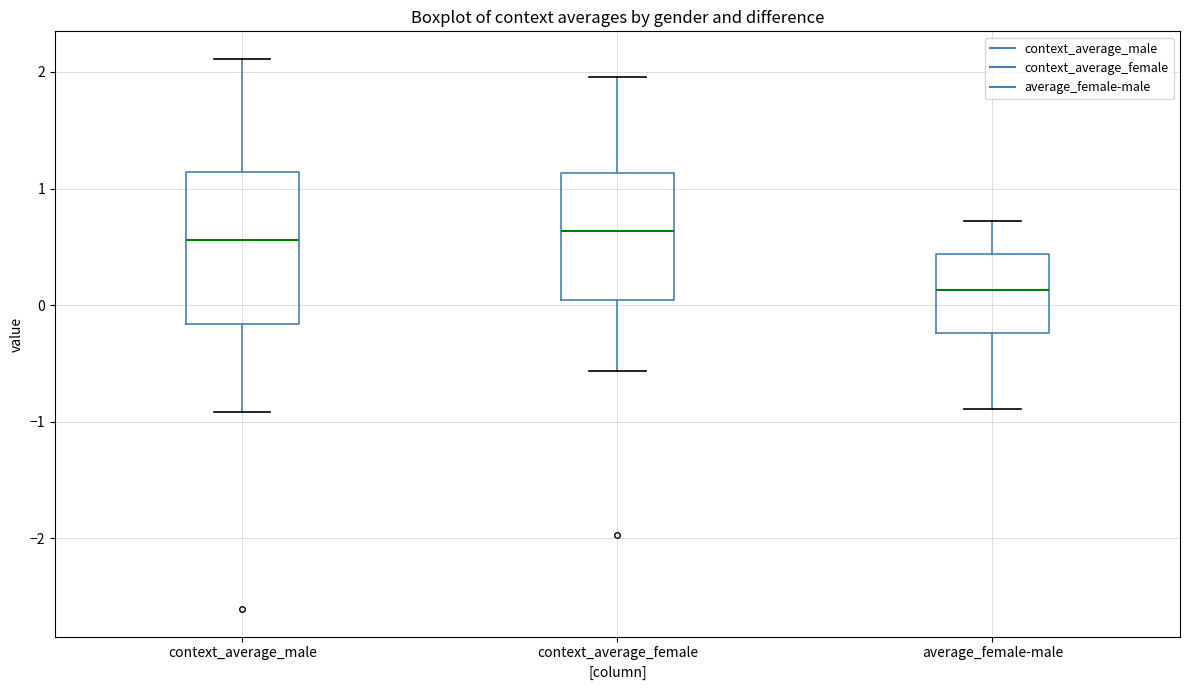

Which box is the tallest, from its lower edge to its upper edge?

context_average_male